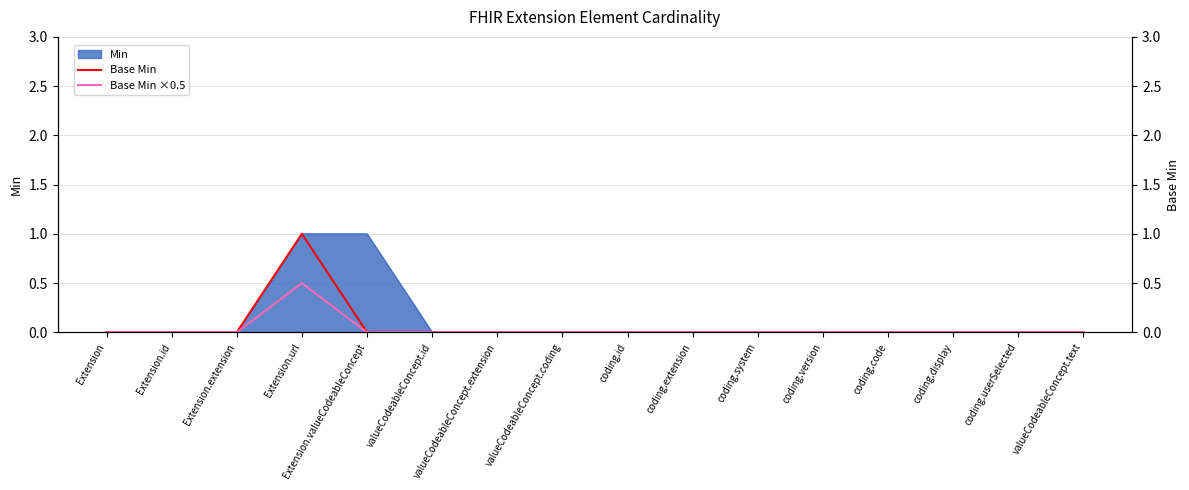

What is the sum of all Base Min ×0.5 values?

0.5